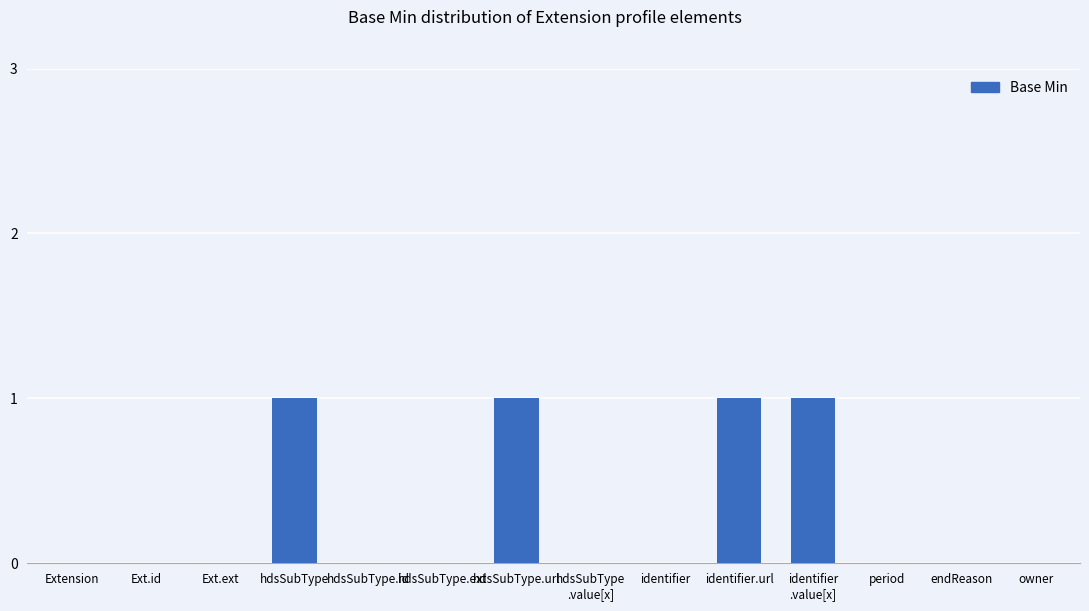

Are the bars horizontal?

No